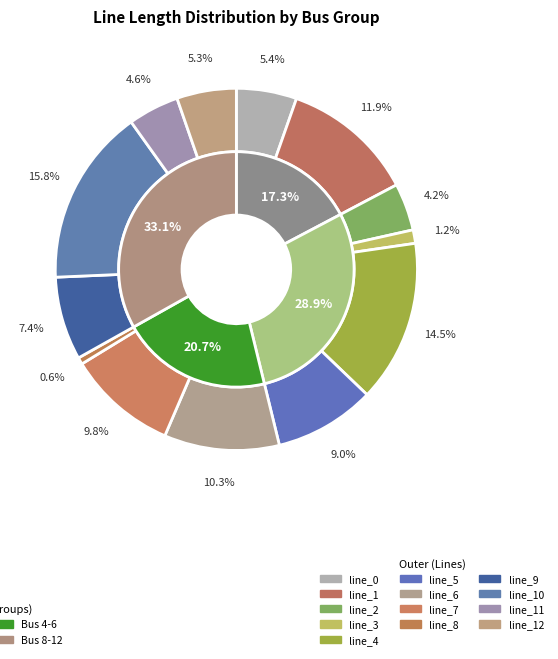

Which slice is the smallest?

line_8